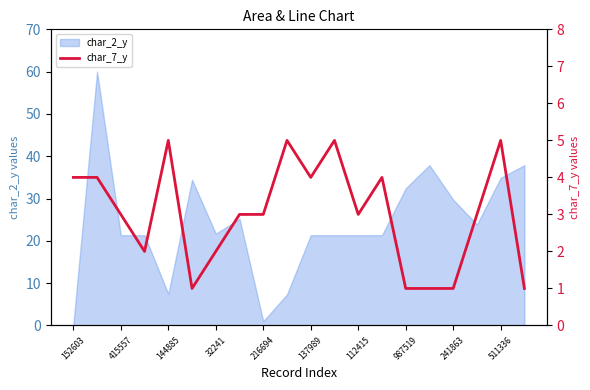

How many values are between 2 and 4?

11